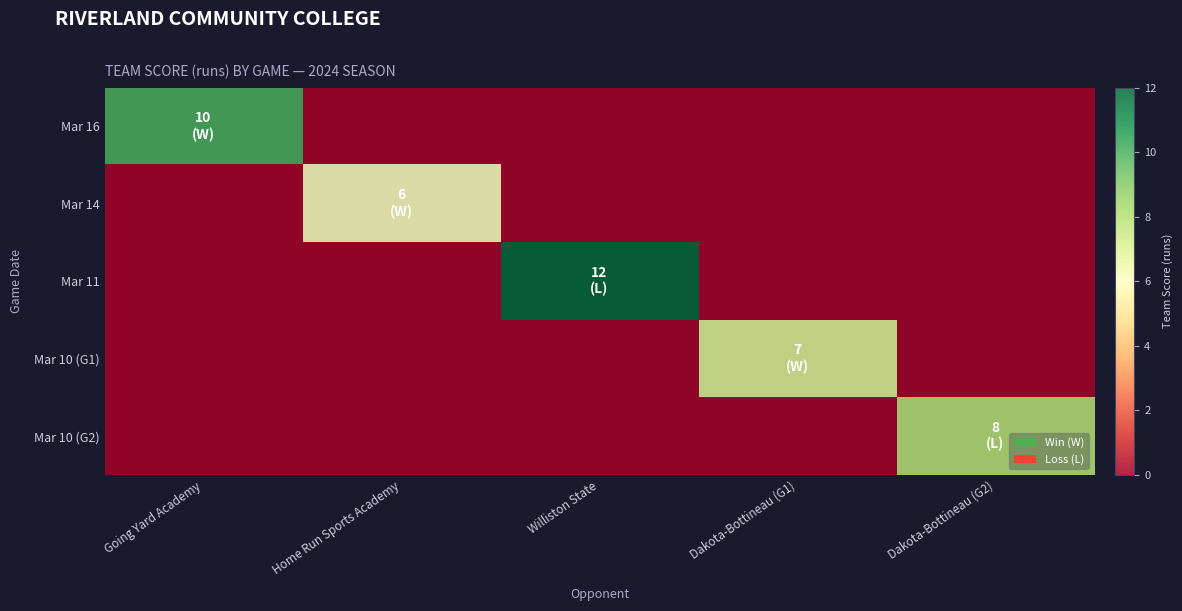

What is the total value across all series at Dakota-Bottineau (G2)?

8